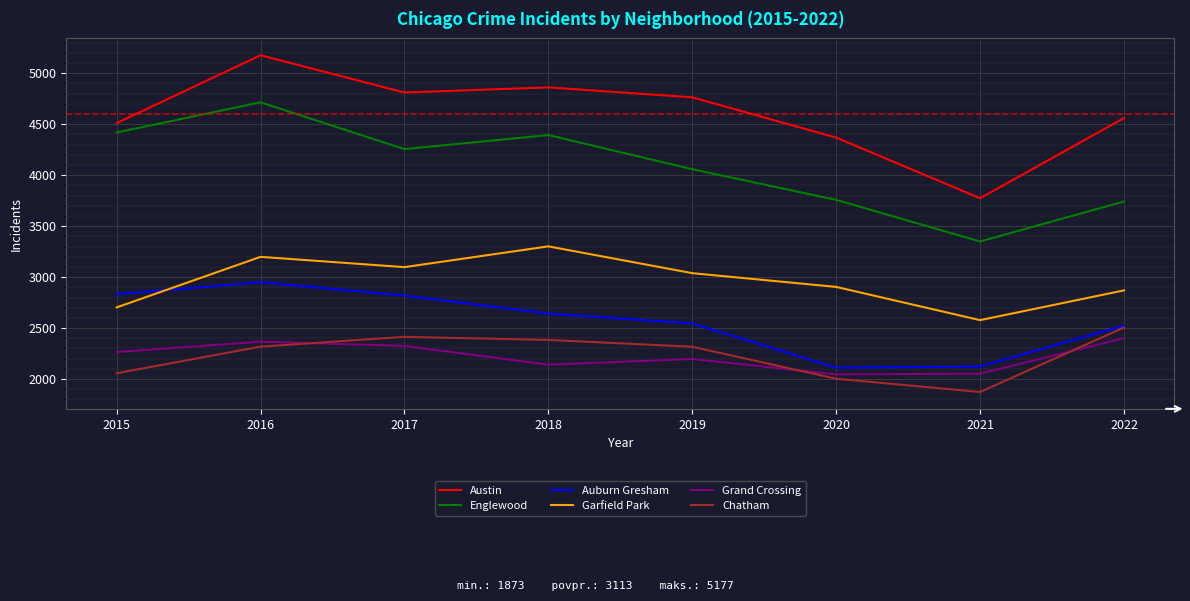

What is the difference between the maximum and minimum values in the Grand Crossing series?

355